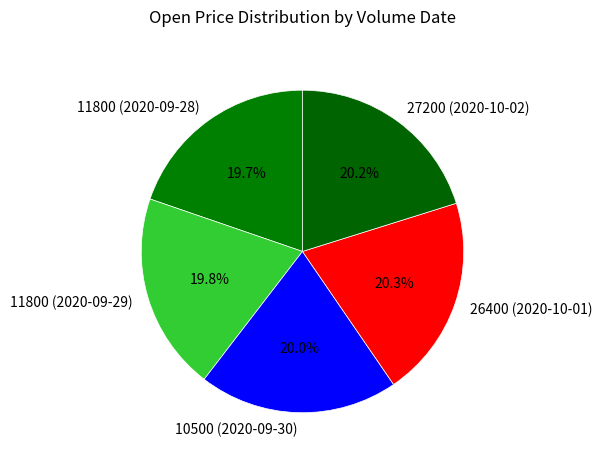

How many slices are in this pie chart?

5